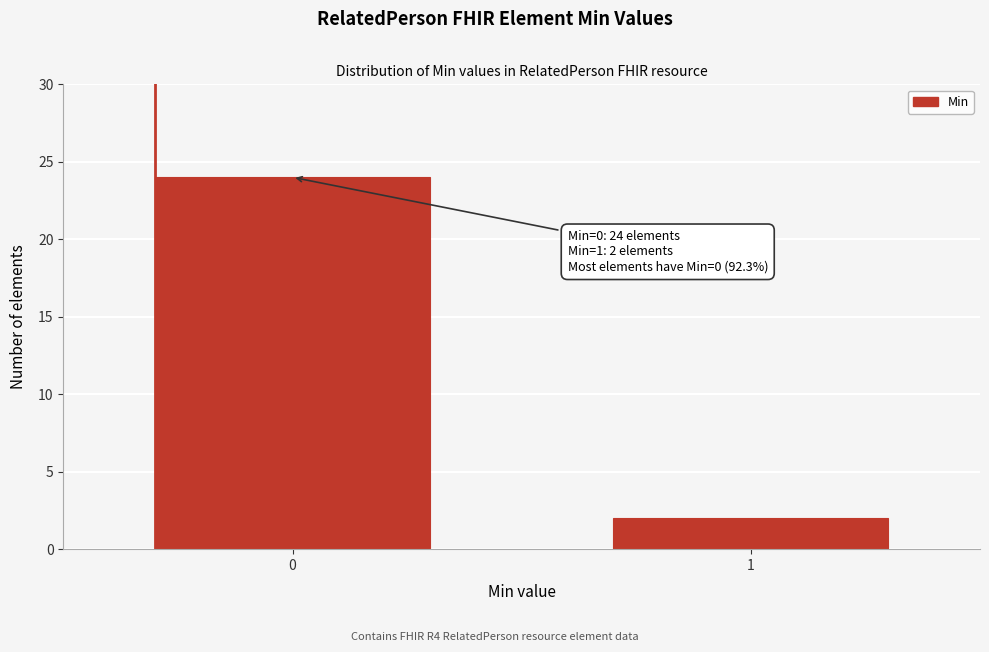

Reading left to right, extract all data points from this chart.

24	2